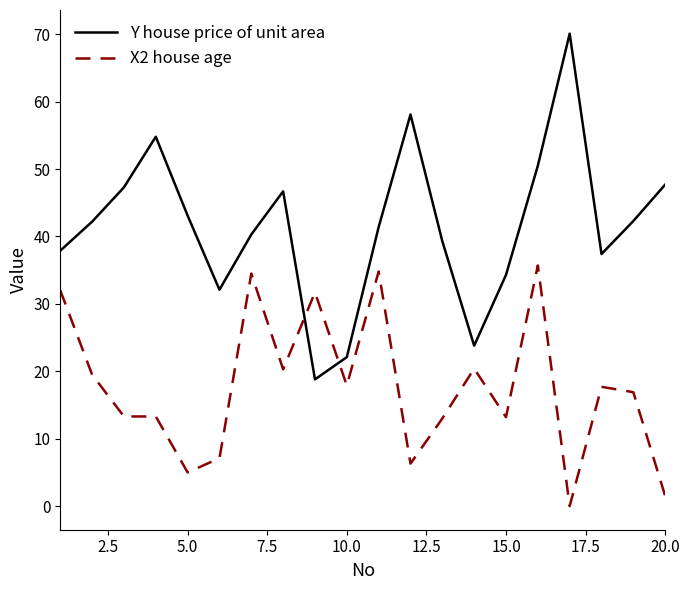

True or false: X2 house age and Y house price of unit area cross at least once.

True